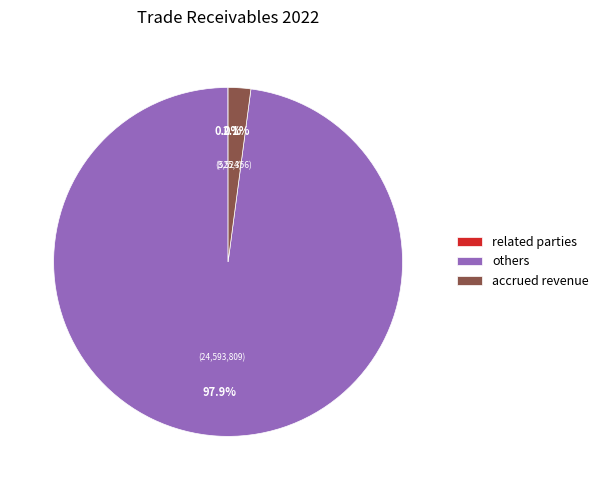

Which category accounts for the majority?

others